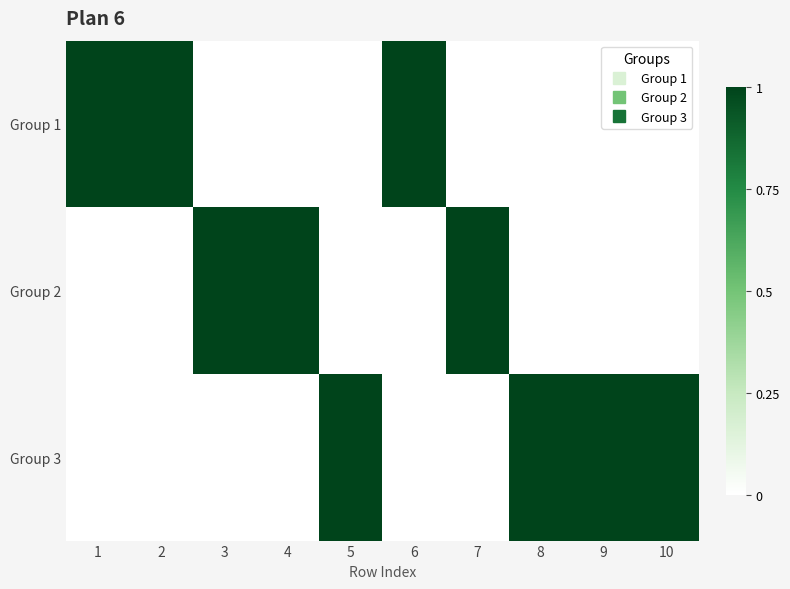

Which category has the highest value across all series?

1